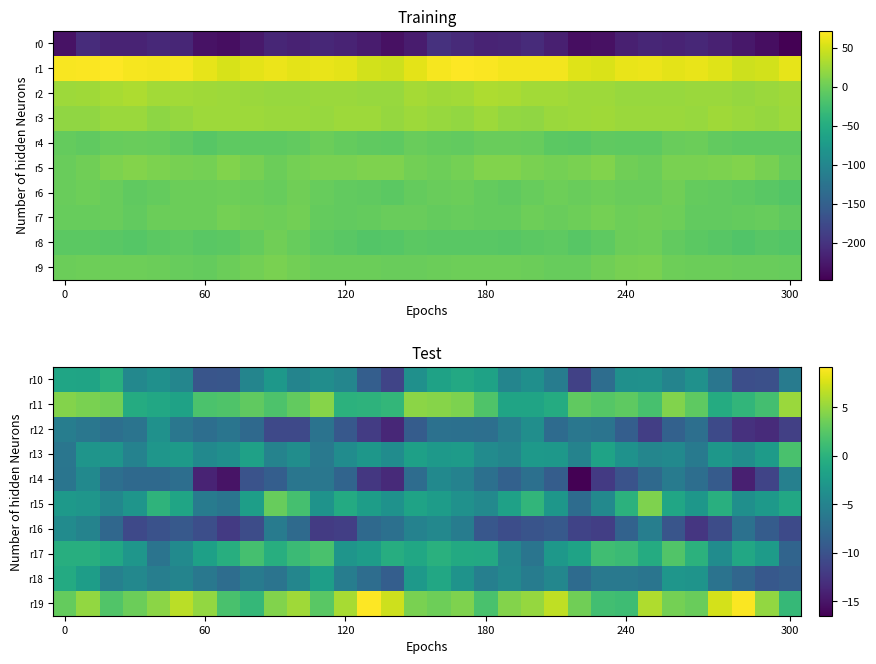

At which category does the chart reach its peak across all series?

13